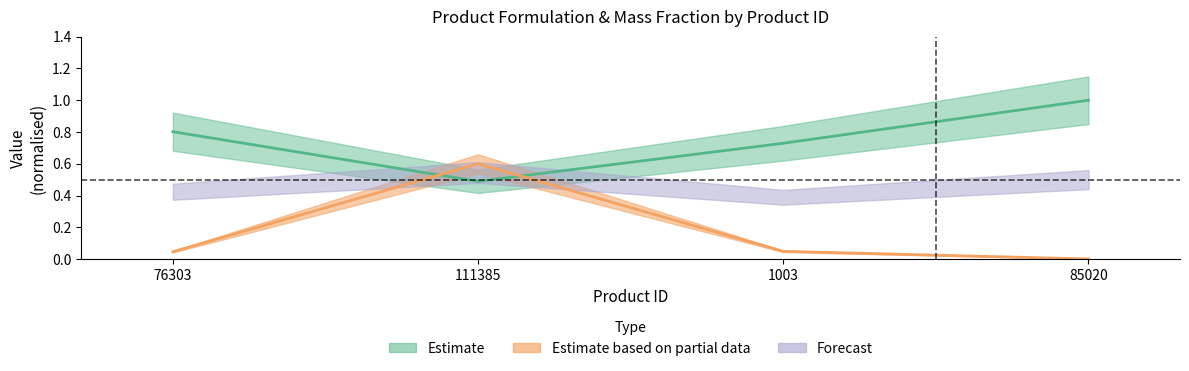

At which category is the sum across all series the highest?

111385